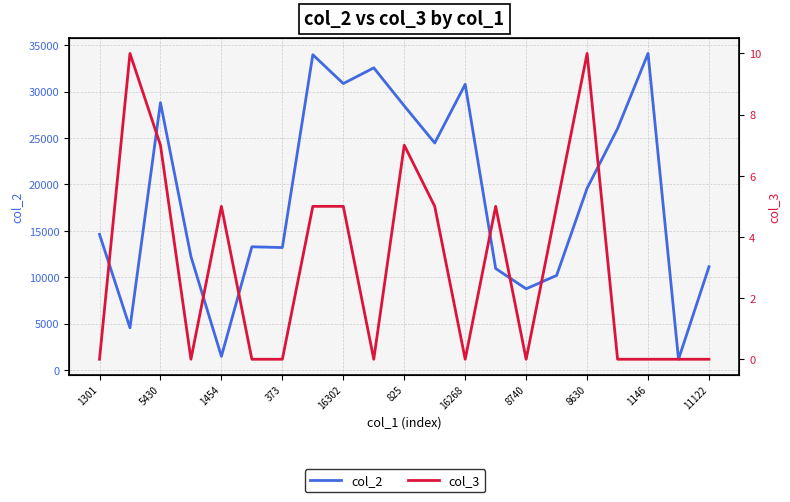

How many lines are shown in the chart?

2